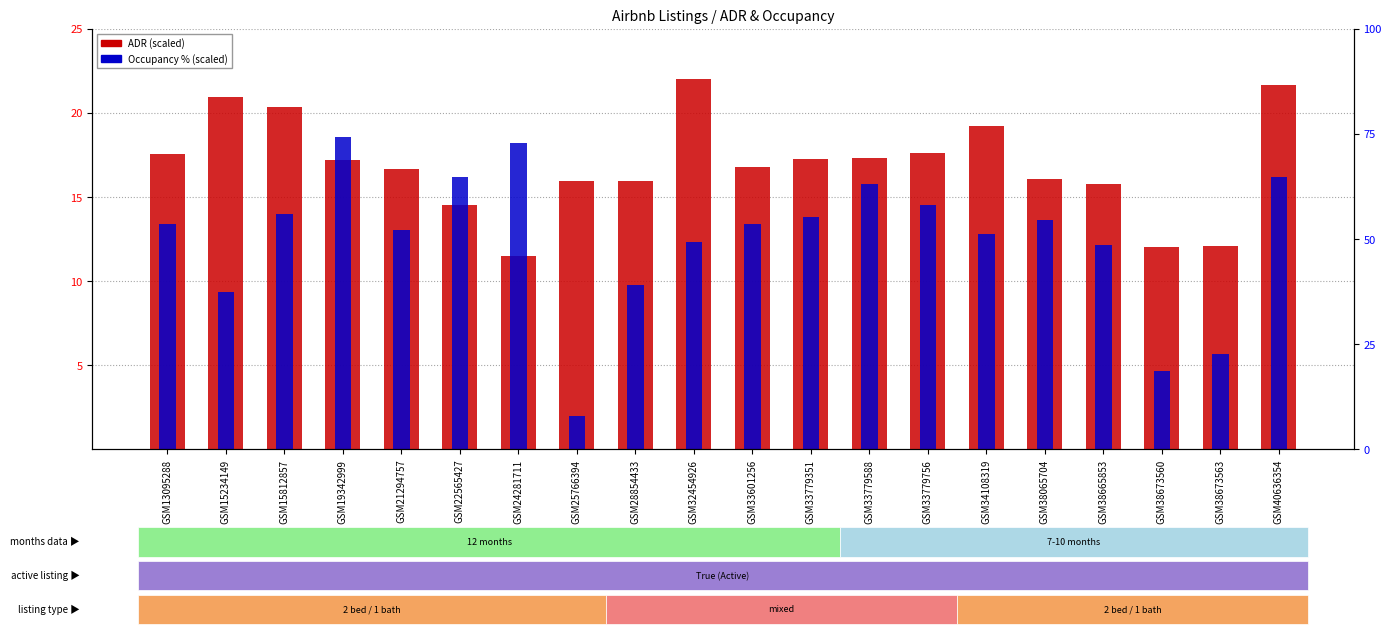

True or false: Occupancy % has a value of 13.6 at GSM38065704.

True